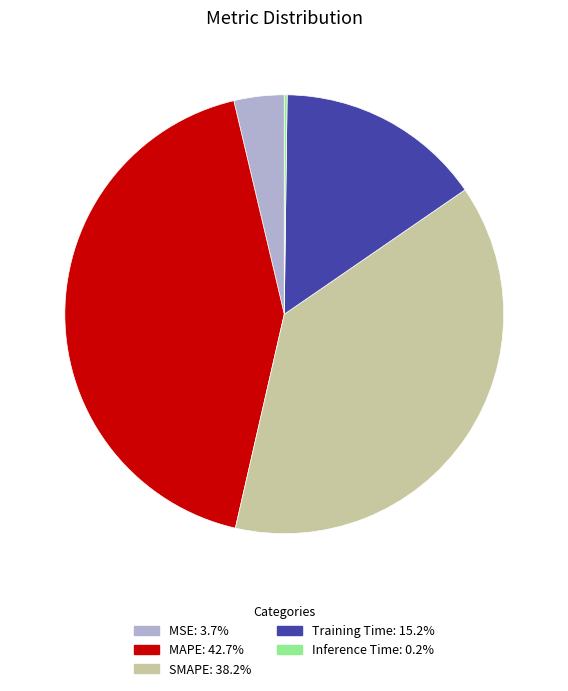

Which has a higher value, SMAPE or MSE?

SMAPE